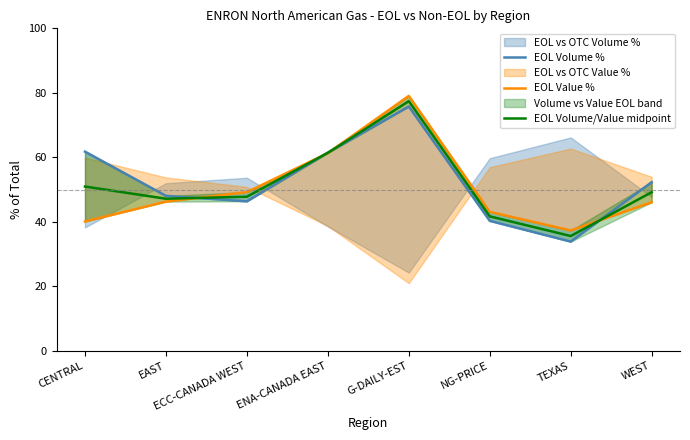

What is the highest value of the EOL Value % series?

79.0